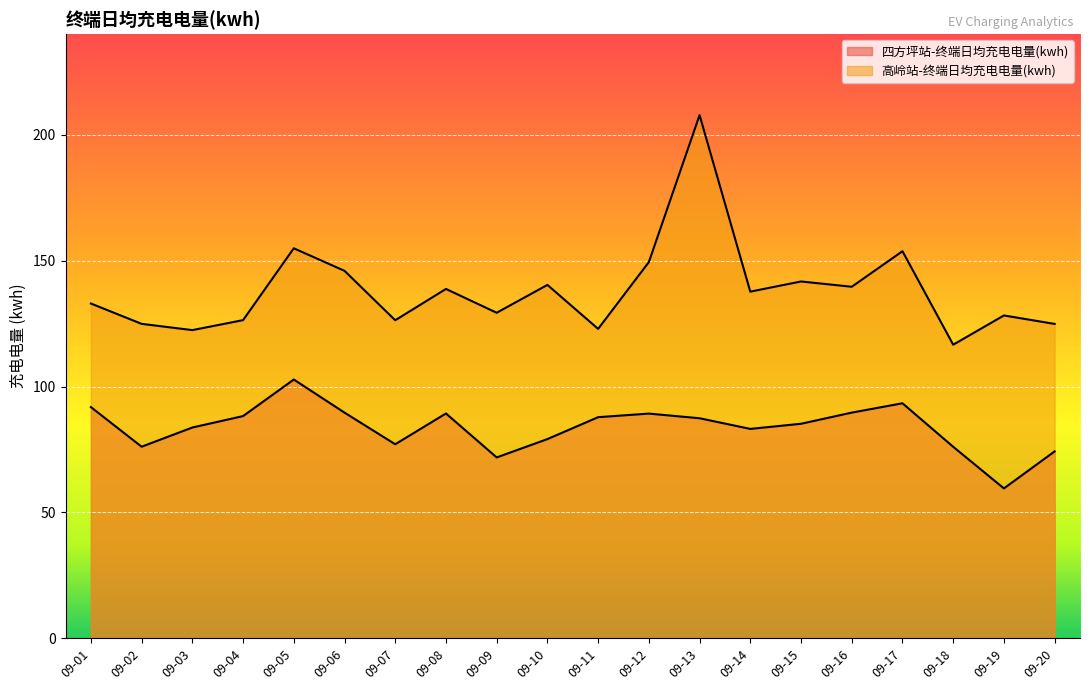

What is the difference between the maximum and minimum values in the 高岭站-终端日均充电电量(kwh) series?

91.2